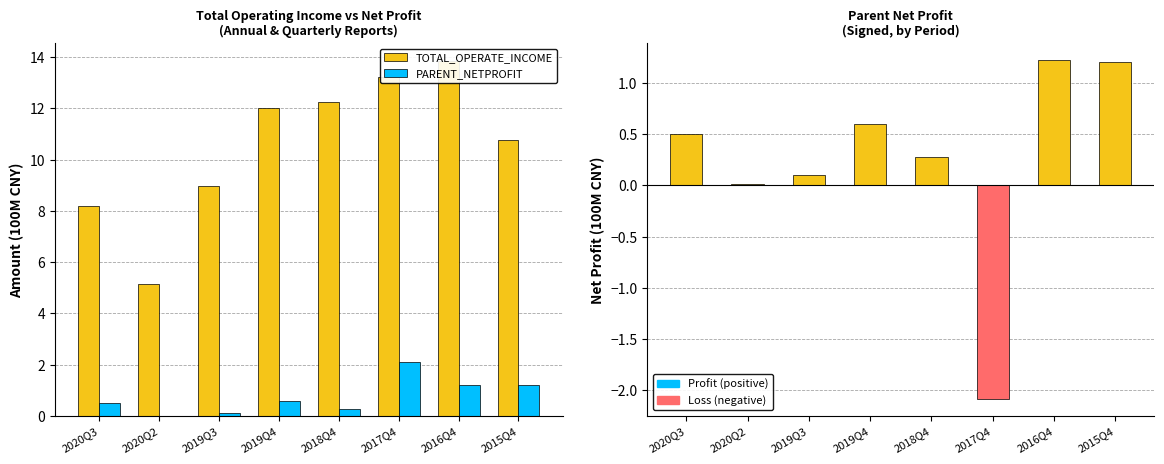

How many bars are there in each group?

2